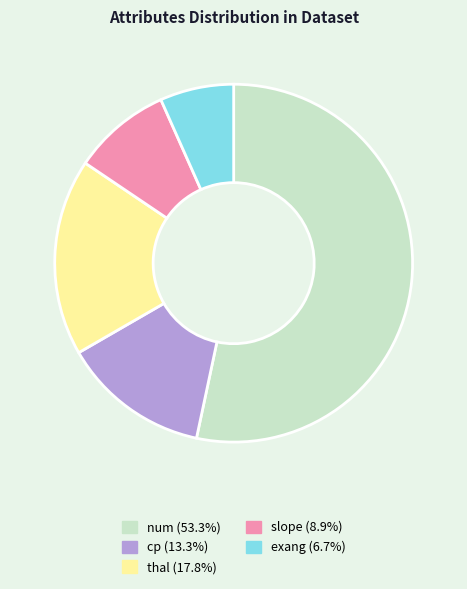

Between exang and cp, which is larger?

cp